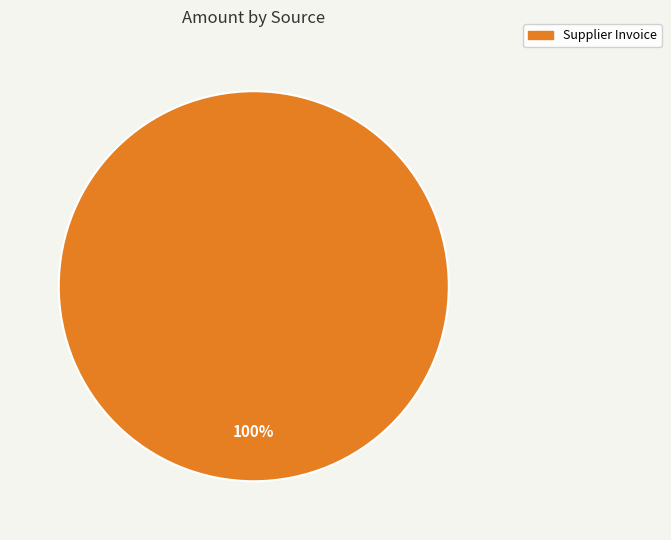

How many slices are in this pie chart?

1